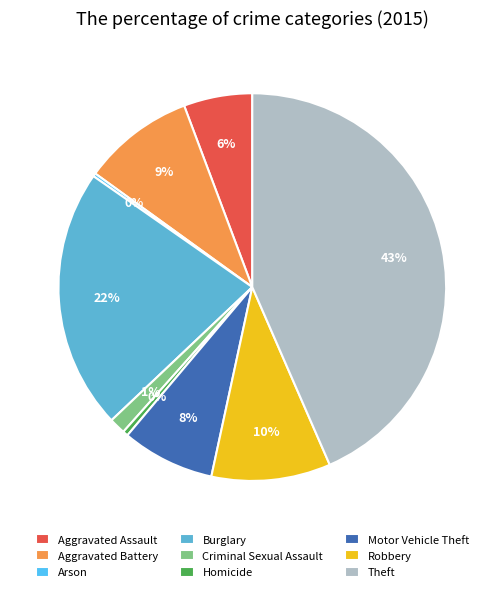

True or false: Theft accounts for 43% of the total.

True